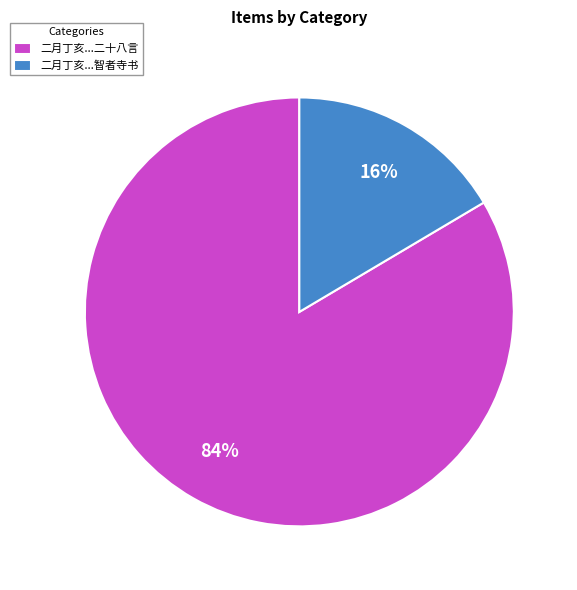

To the nearest percent, what is the average slice percentage?

50%